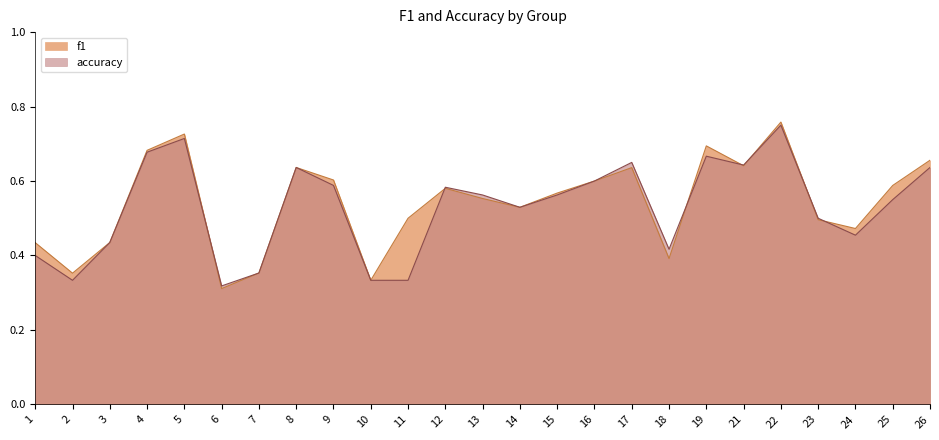

Which category has the highest value in the accuracy series?

22